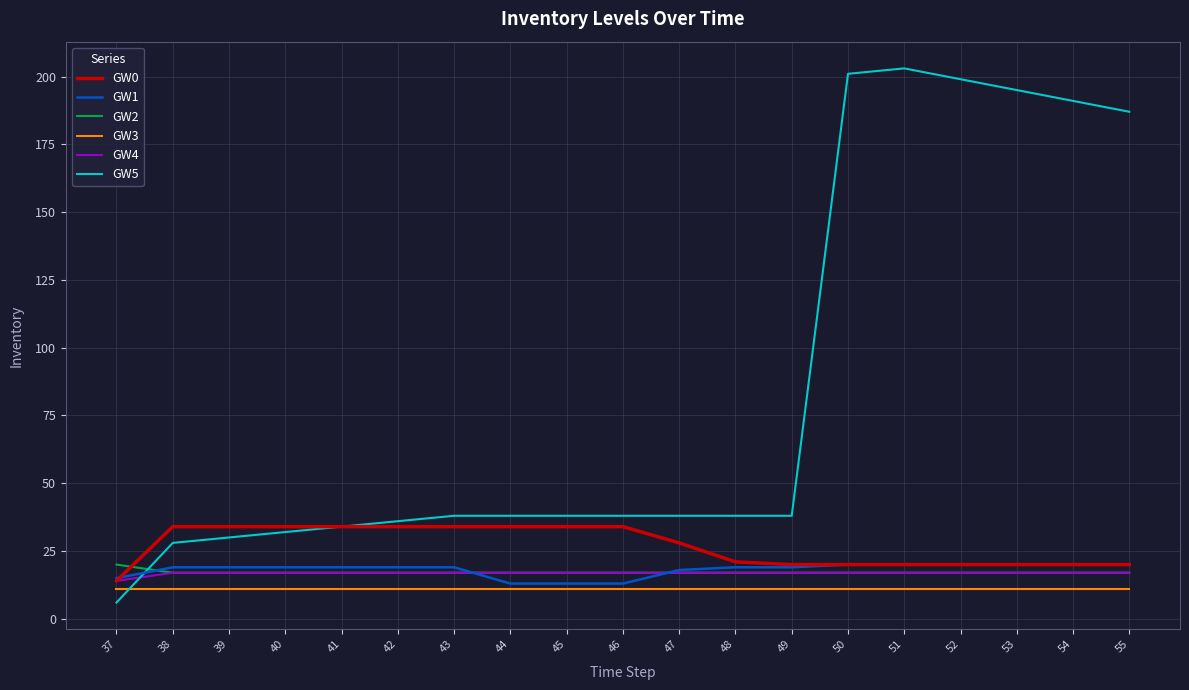

Which category has the lowest value across all series?

37